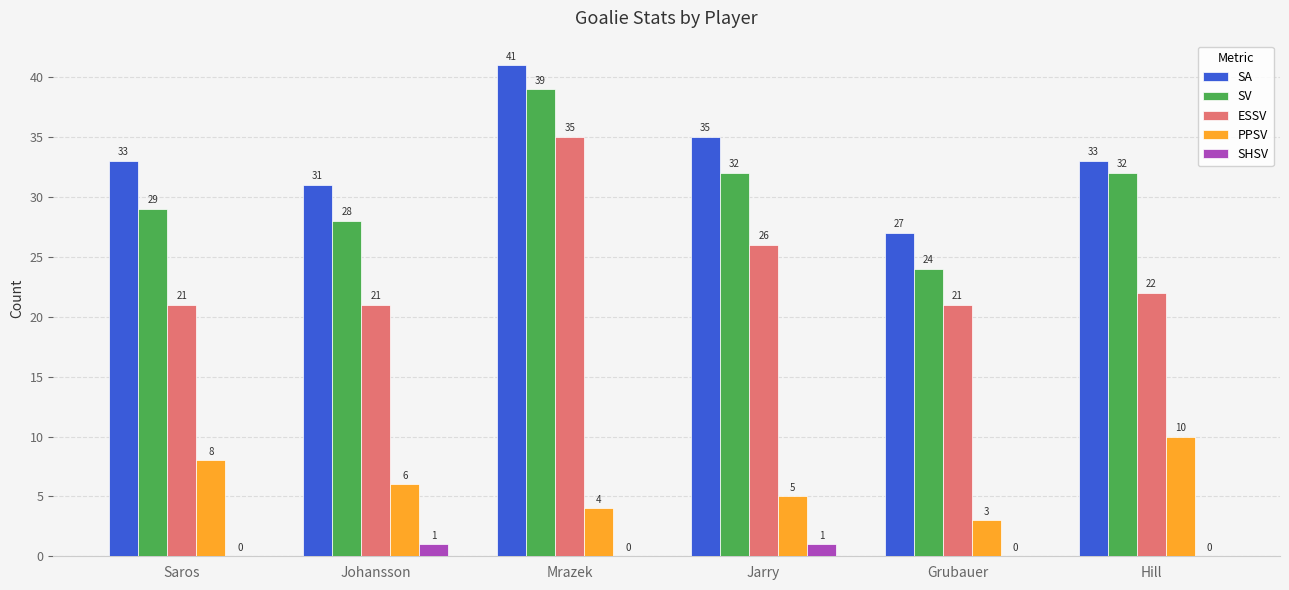

What is the sum of all SV values?

184